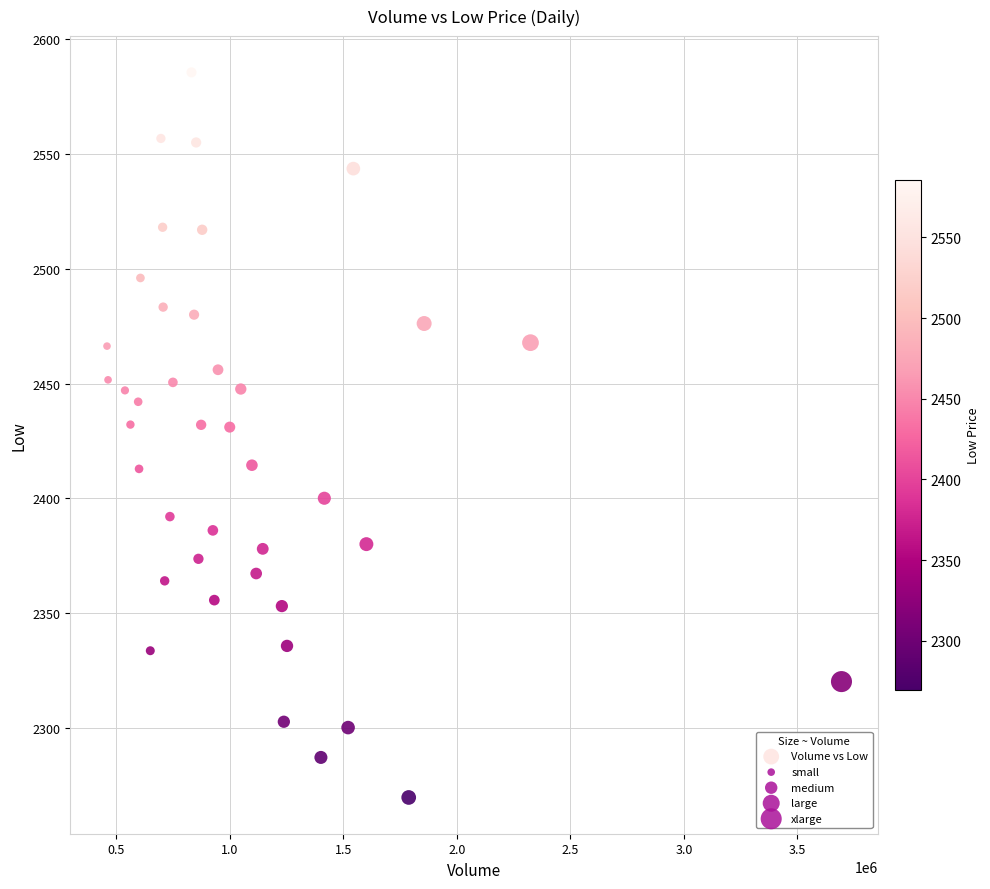

What is the range of X values (max minus min)?

3233548.0